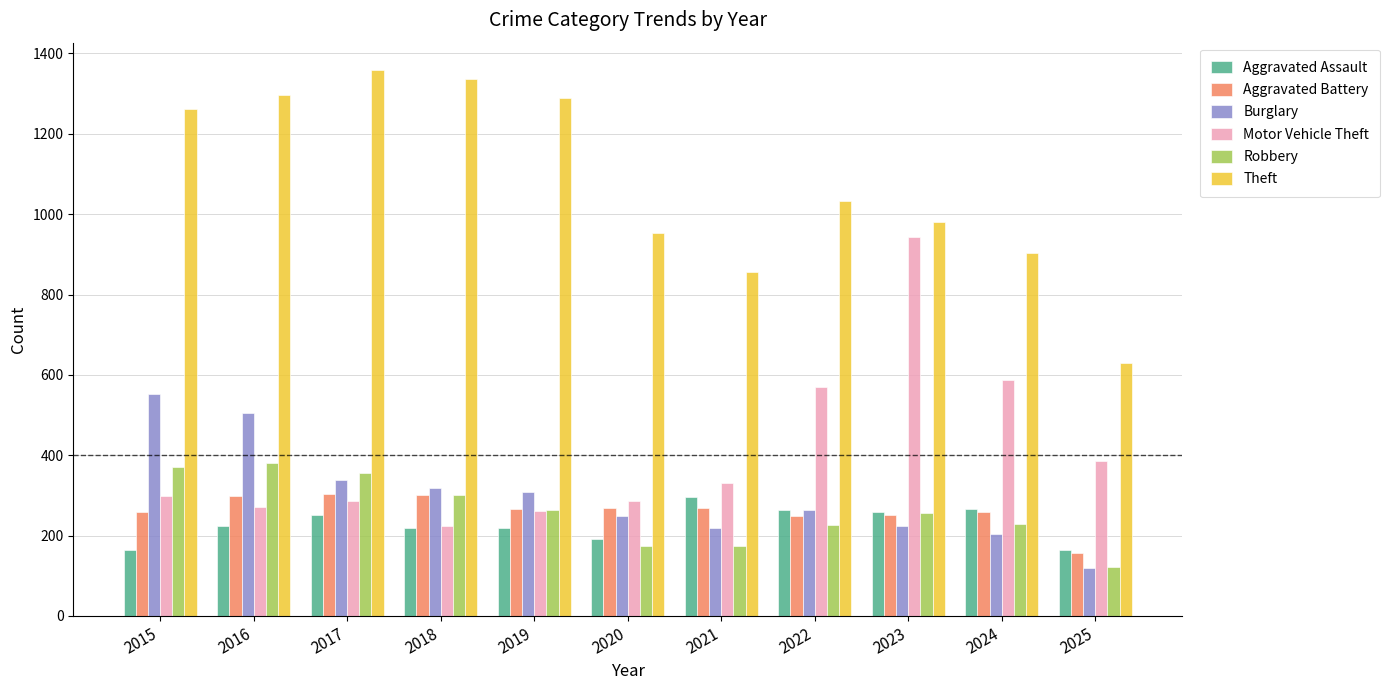

What is the minimum value for Theft?

629